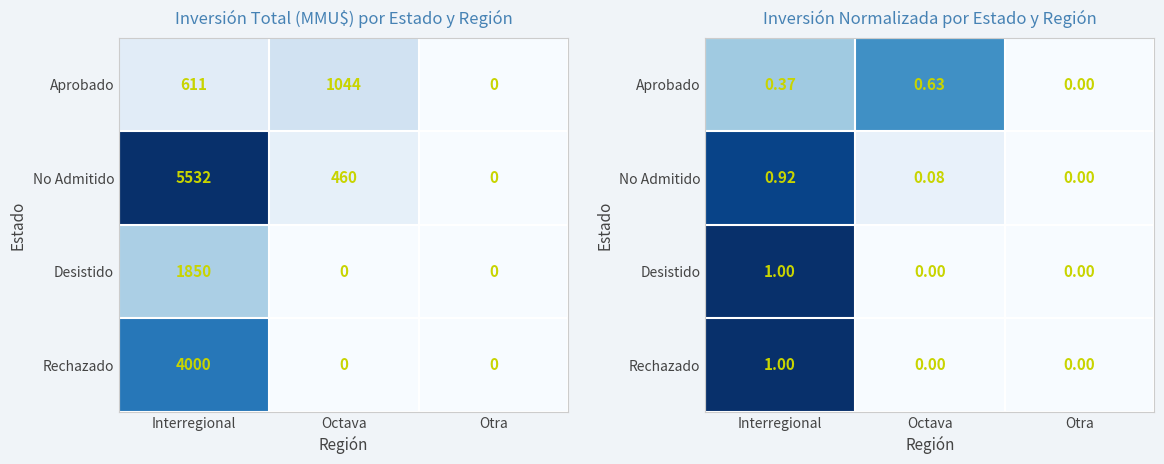

What is the sum of the Rechazado values at Interregional and Octava?

1.0